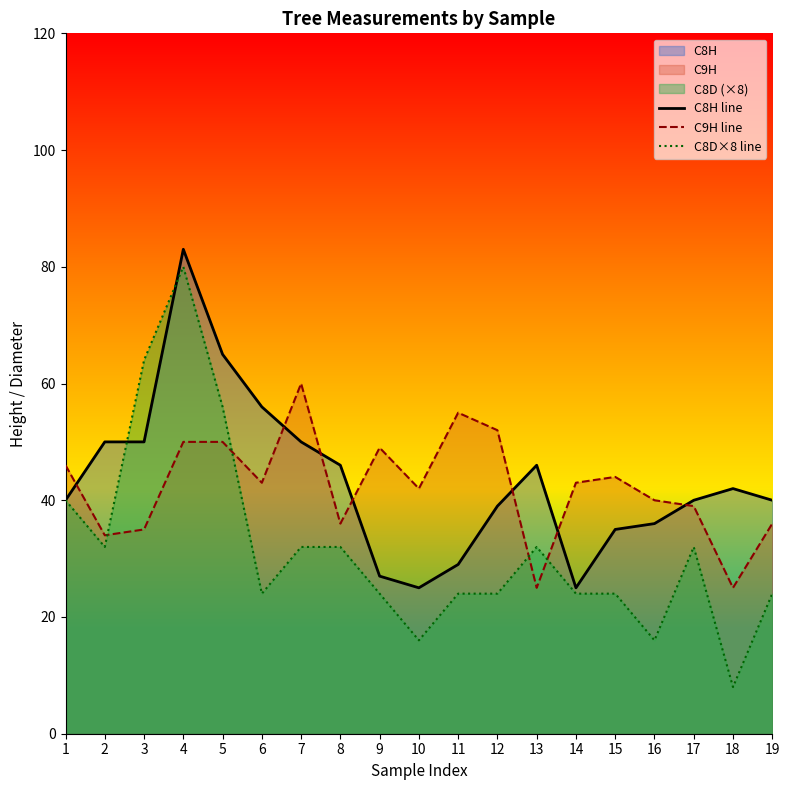

How many distinct data groups are displayed?

3